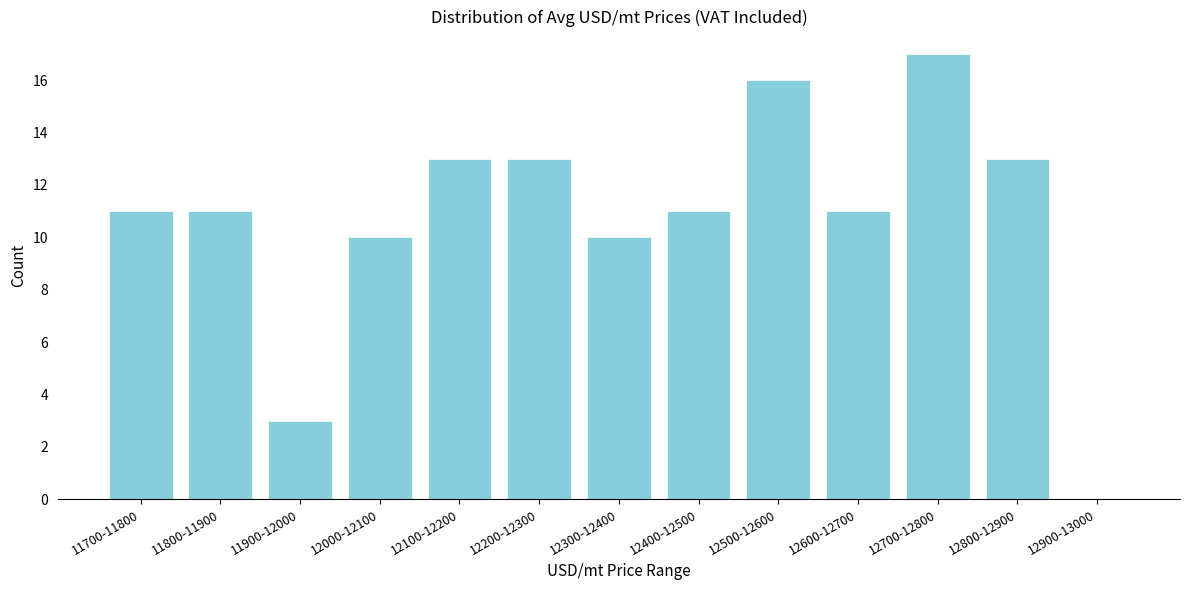

Reading left to right, what are all the values shown in this chart?

11700-11800=11	11800-11900=11	11900-12000=3	12000-12100=10	12100-12200=13	12200-12300=13	12300-12400=10	12400-12500=11	12500-12600=16	12600-12700=11	12700-12800=17	12800-12900=13	12900-13000=0